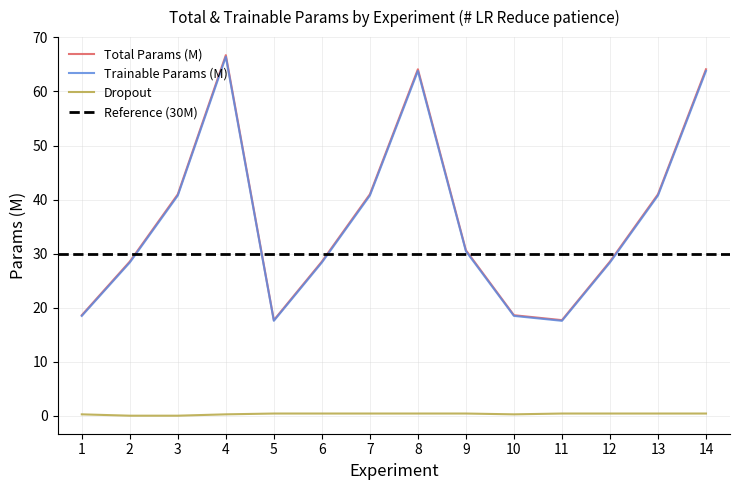

What is the difference between the highest and lowest values at 9?

30.2